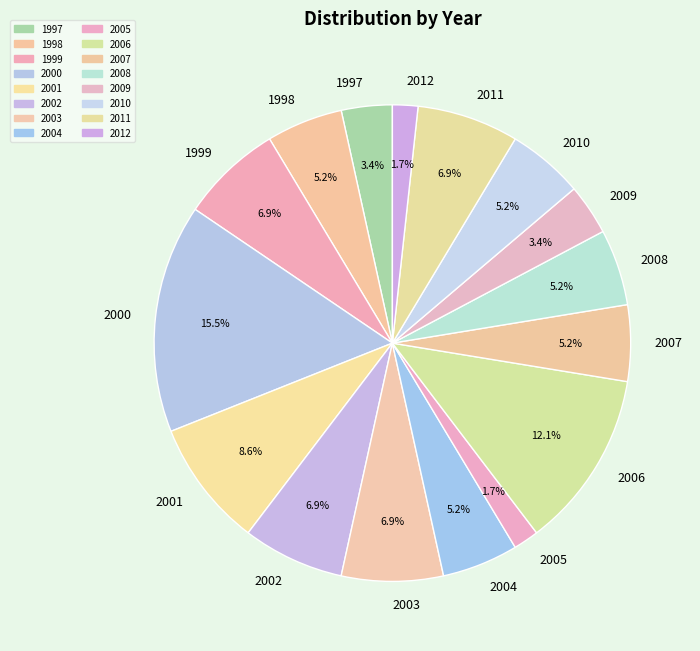

To the nearest percent, what is the difference between the 2009 and 1998 slice percentages?

2%